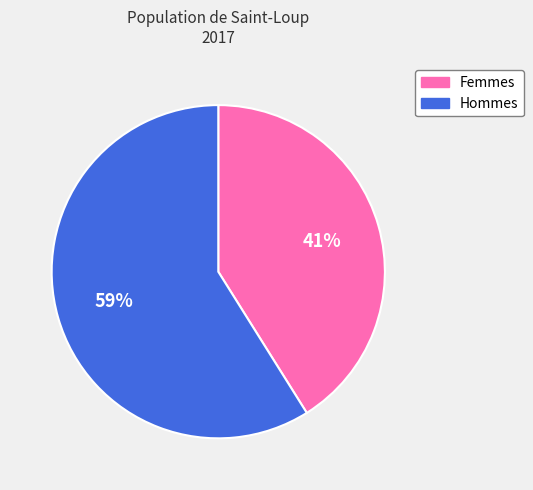

To the nearest percent, what is the average slice percentage?

50%